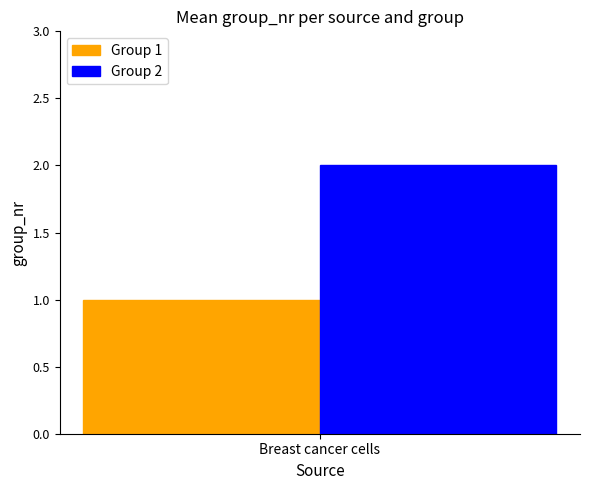

Which series has the largest range (max minus min)?

Group 1